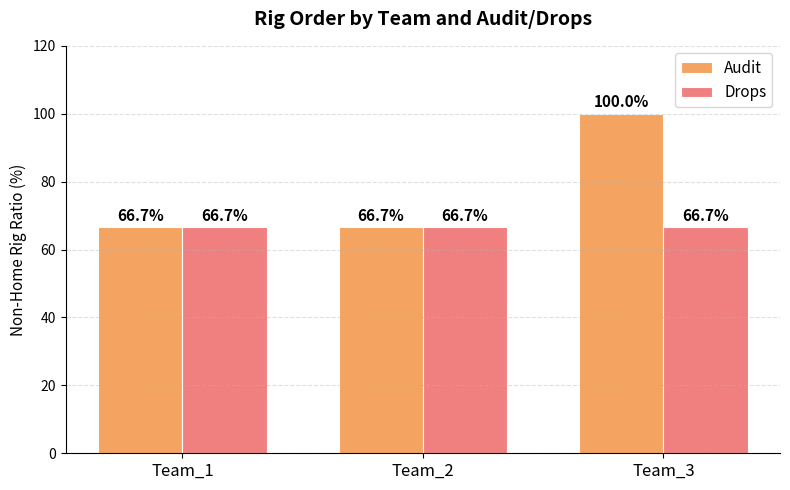

What is the sum of all Drops values?

200.0